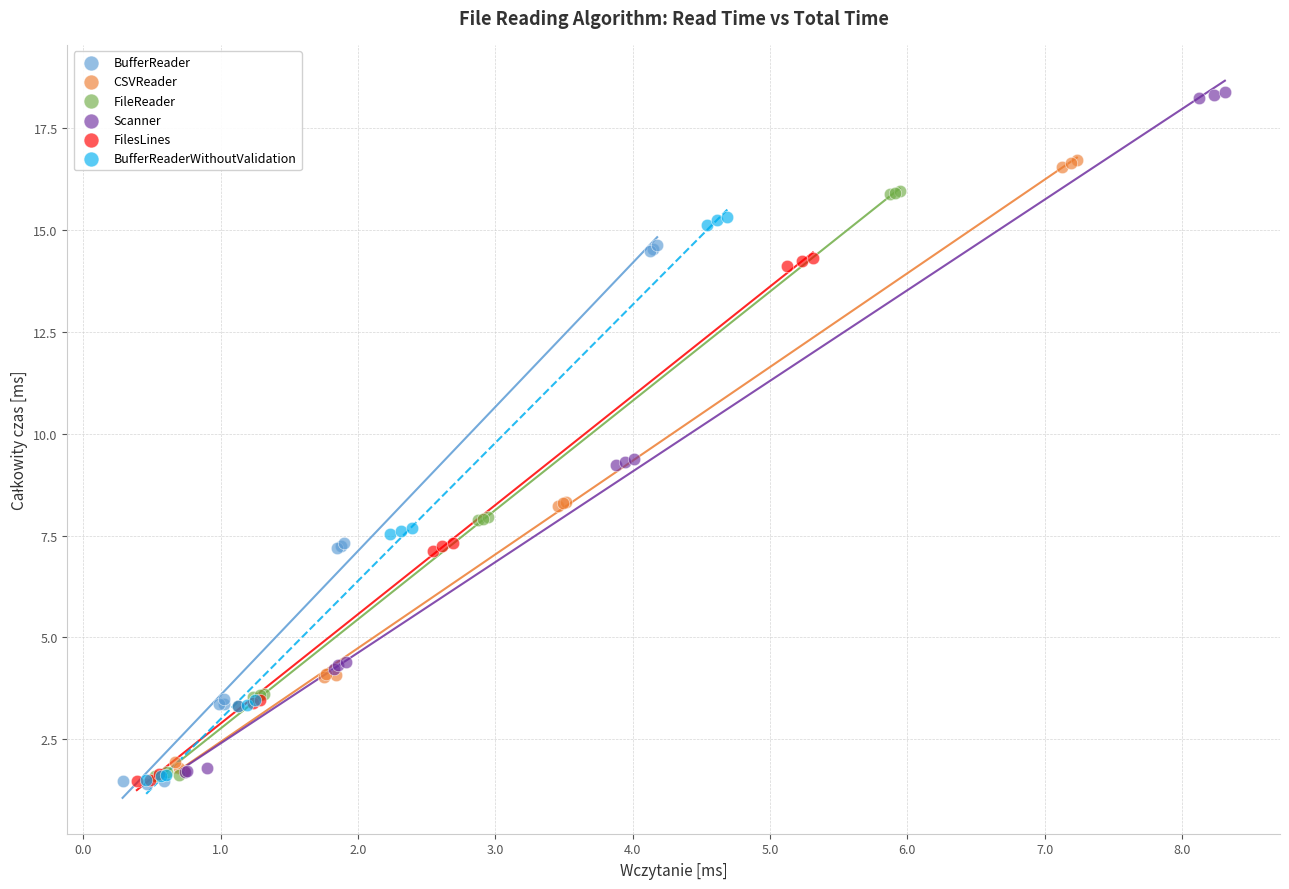

Which series reaches the maximum Y coordinate?

Scanner